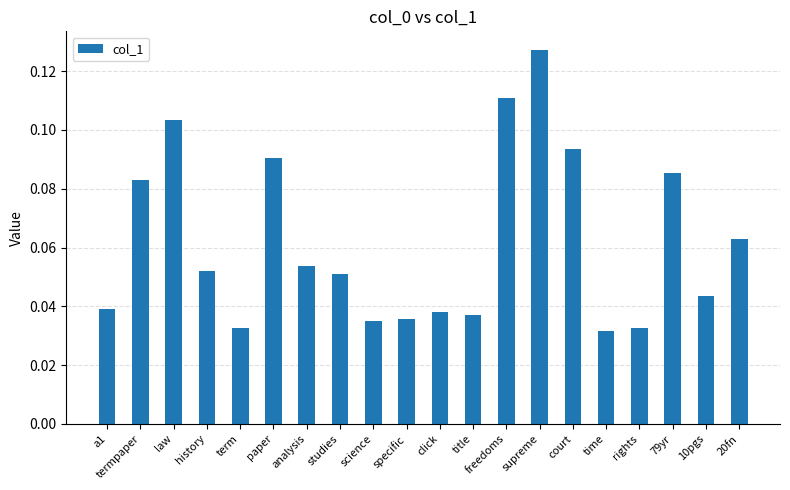

Count the values in the range 0 to 1.

20